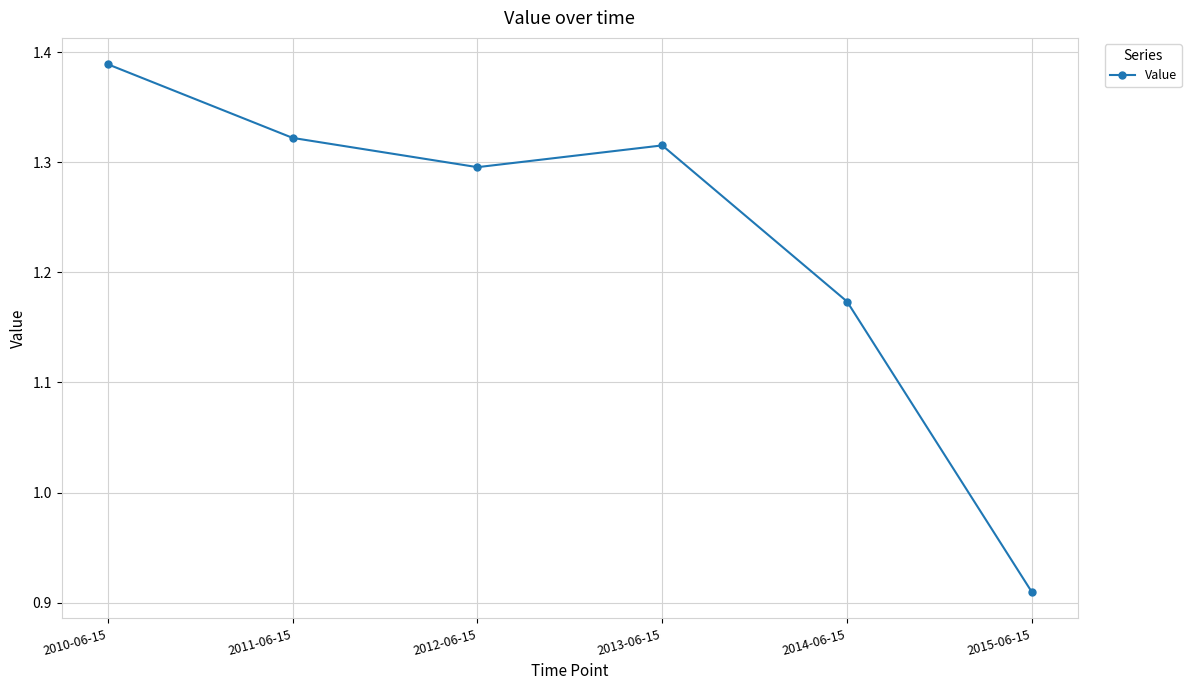

Rank the categories by value from lowest to highest.

2015-06-15, 2014-06-15, 2012-06-15, 2013-06-15, 2011-06-15, 2010-06-15